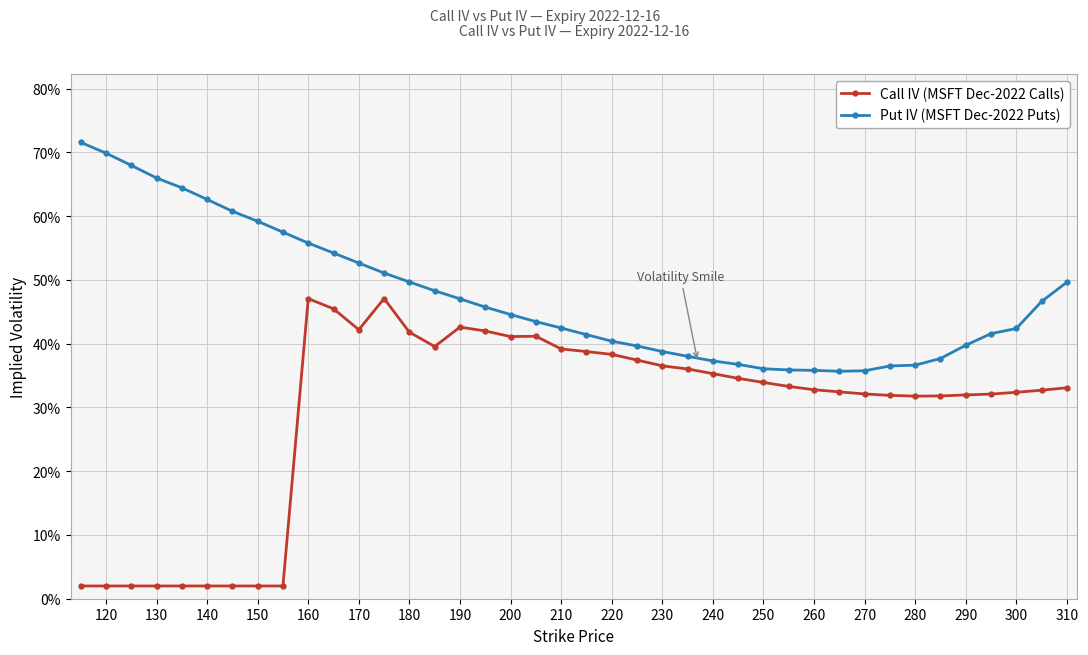

Is this an area chart (filled region under the line)?

No